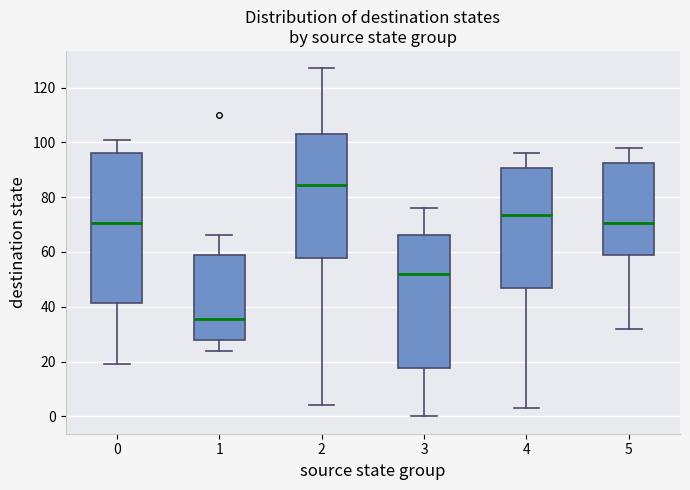

Reading left to right, transcribe this box plot: for each box, give where its median line is, the range the box spans, and where its two whiskers end, as read against the y-axis. The values are not printed on the chart, so give them approximately, as read against the axis.

0: median 70, box 42 to 96, whiskers 20 to 102
1: median 36, box 28 to 58, whiskers 24 to 66
2: median 84, box 58 to 104, whiskers 4 to 128
3: median 52, box 18 to 66, whiskers 0 to 76
4: median 74, box 46 to 90, whiskers 4 to 96
5: median 70, box 60 to 92, whiskers 32 to 98